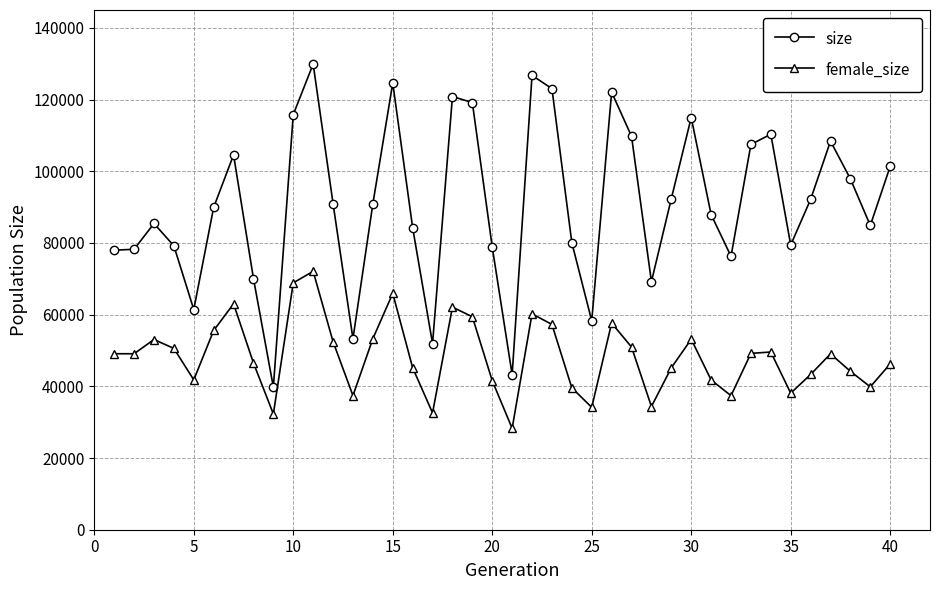

What is the average value of the size series?

90832